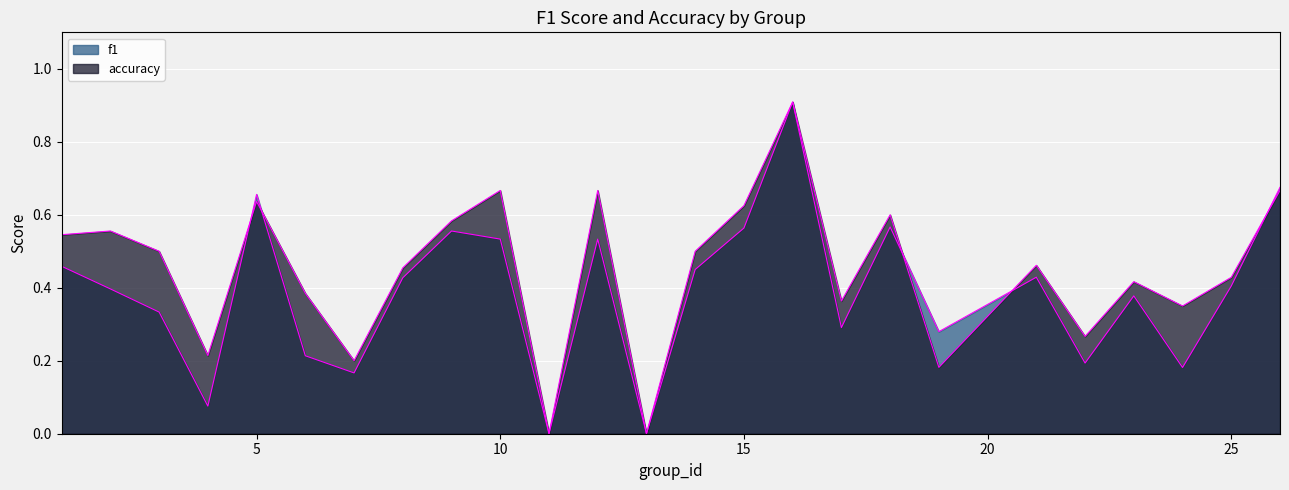

Between 8 and 10, which is larger?

10